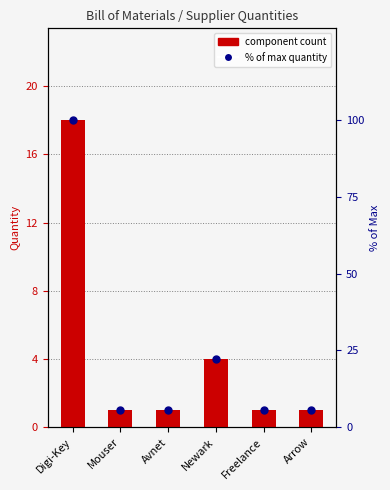

What is the total value across all series at Freelance?

6.6